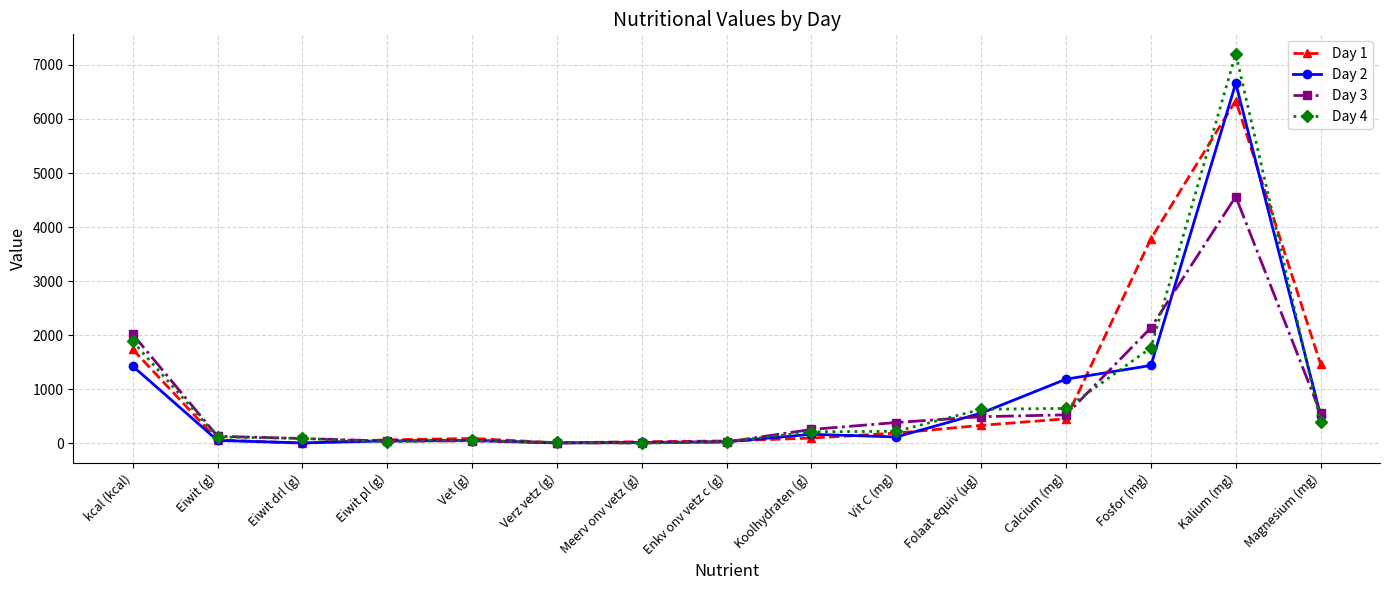

What is the highest value of the Day 4 series?

7205.4